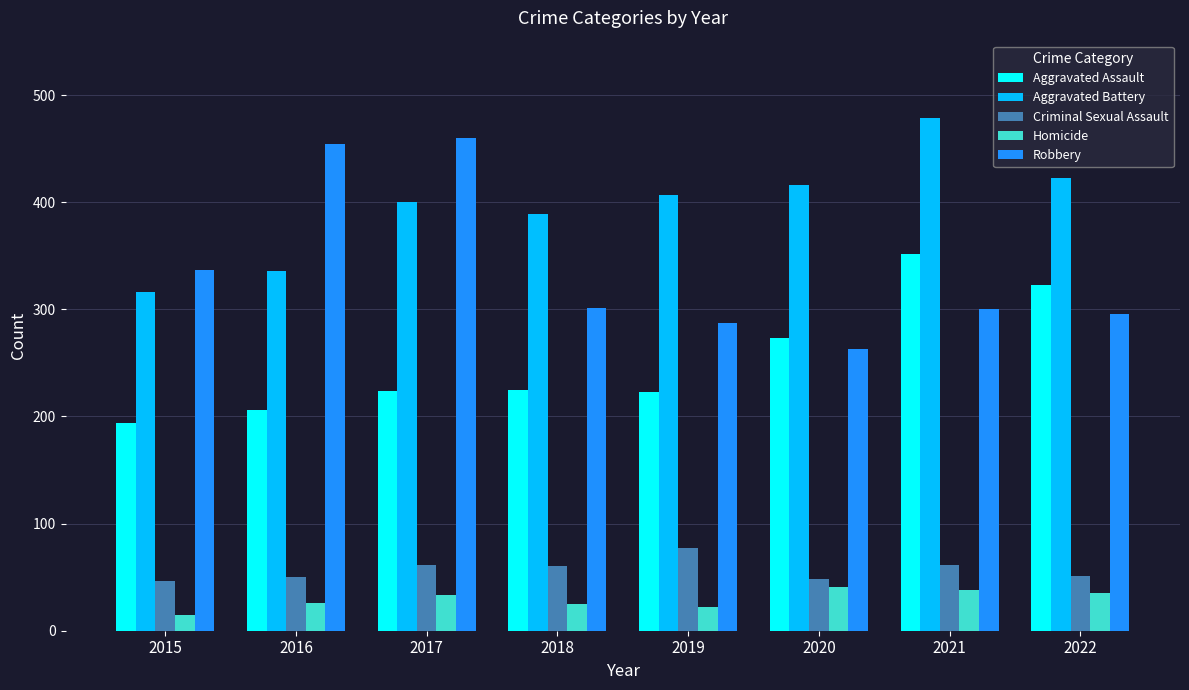

What is the difference between the Homicide values at 2022 and 2020?

6